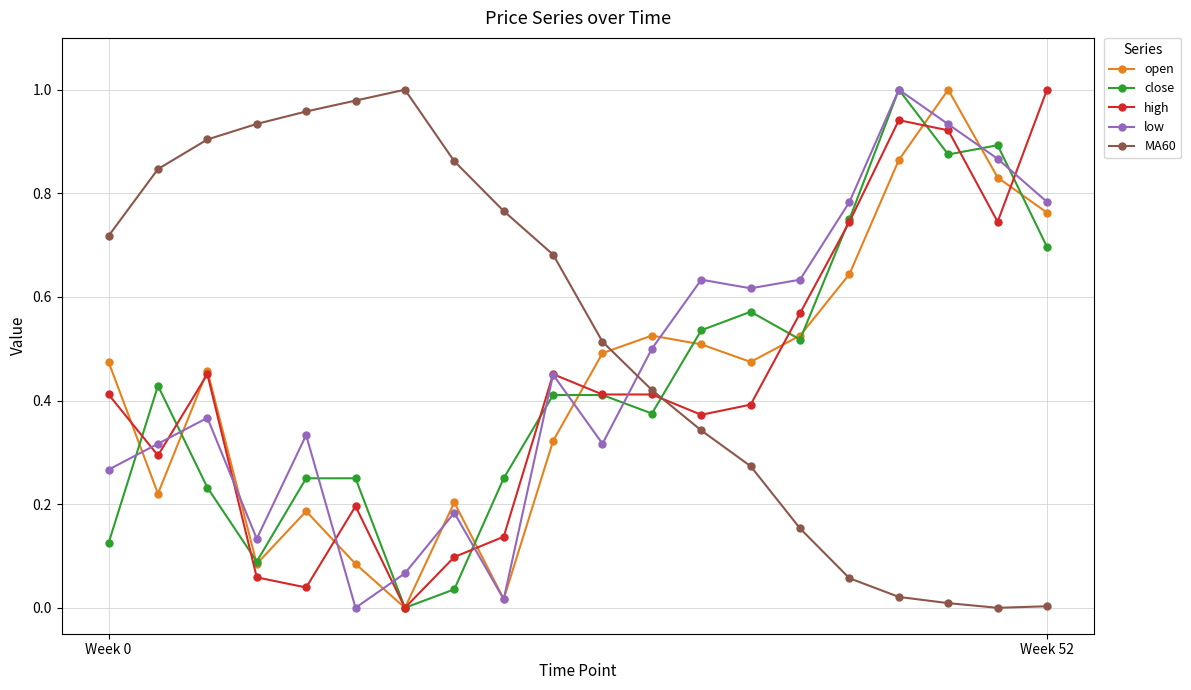

True or false: open and close cross at least once.

True